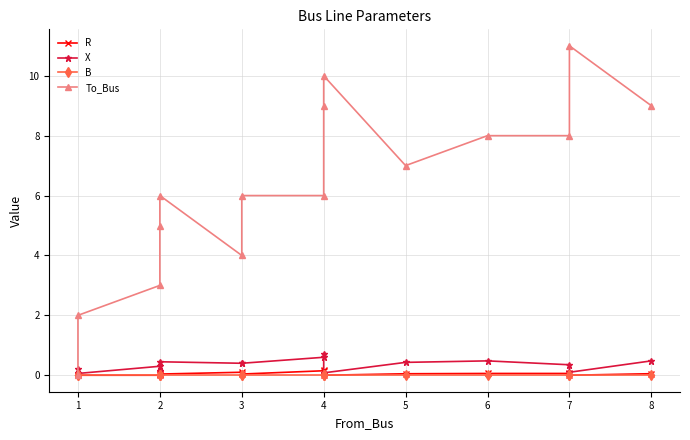

How many positive values does the To_Bus series have?

14